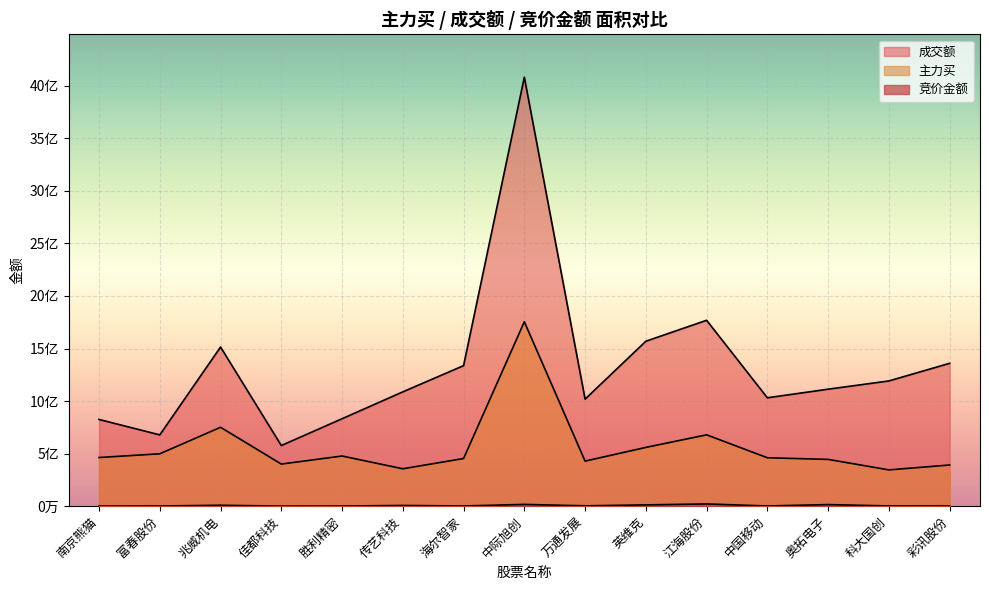

What is the total value across all series at 科大国创?

1538921031